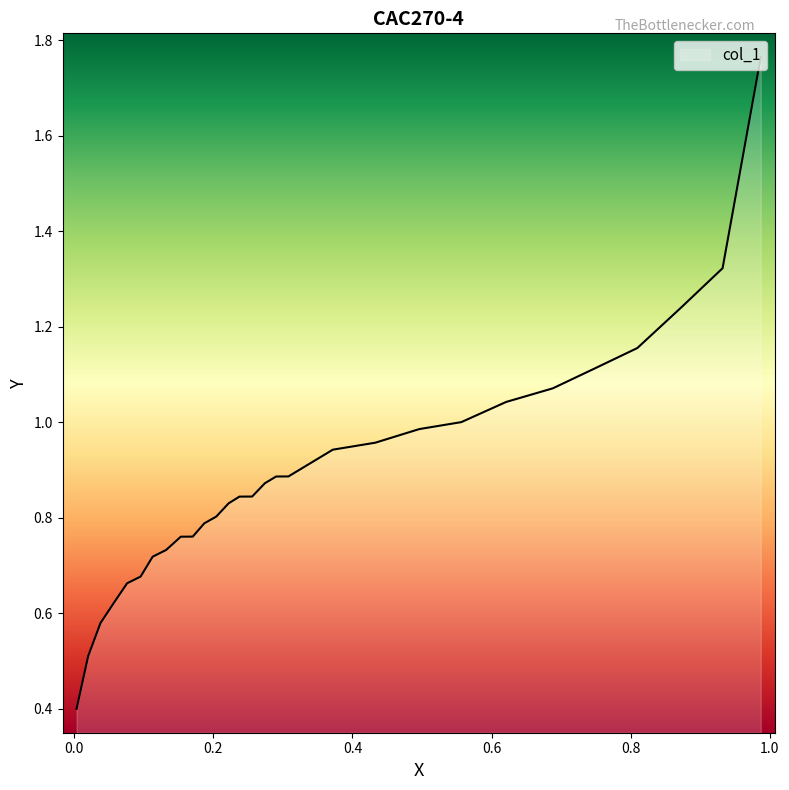

What is the change in value from 0.6881 to 0.3718?

-0.1